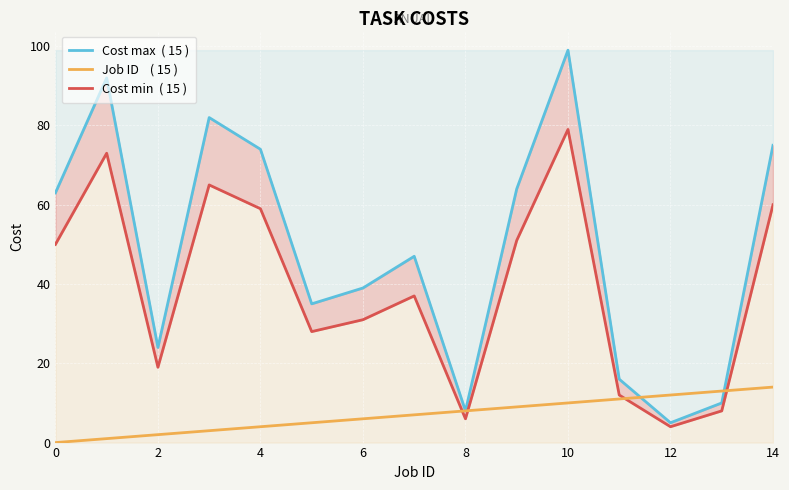

At which label does Cost max  ( 15 ) reach its minimum?

12